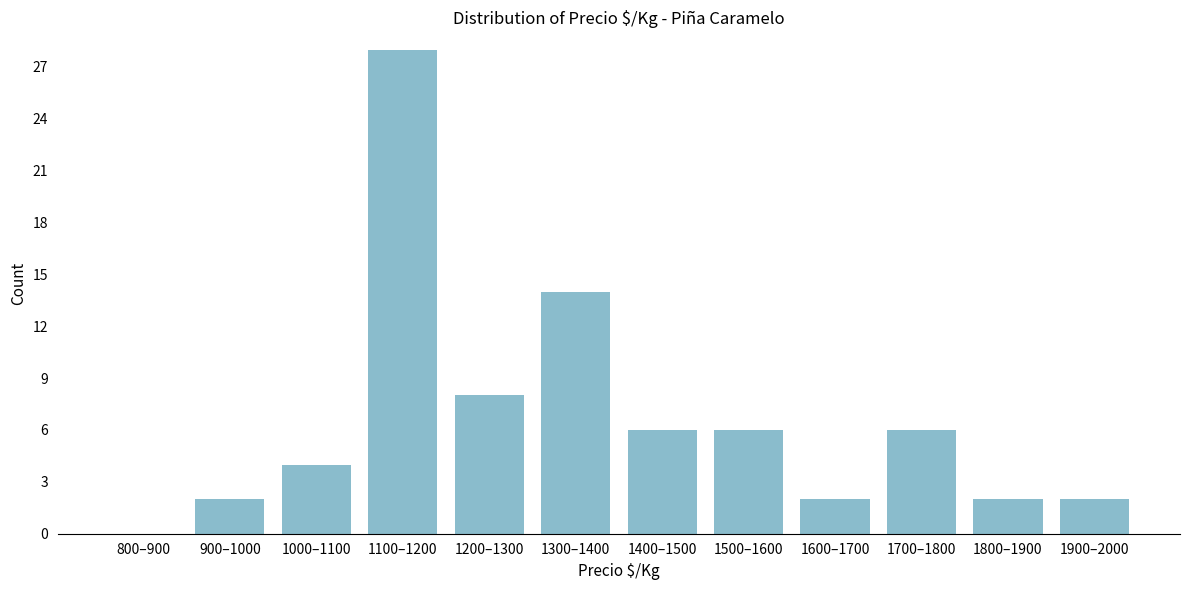

Reading left to right, list all the values displayed in this chart.

800–900=0	900–1000=2	1000–1100=4	1100–1200=28	1200–1300=8	1300–1400=14	1400–1500=6	1500–1600=6	1600–1700=2	1700–1800=6	1800–1900=2	1900–2000=2